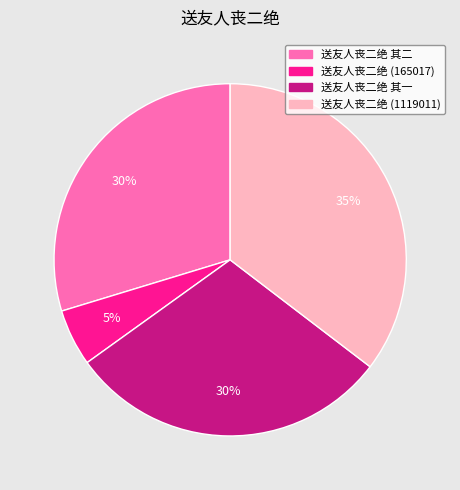

Do 送友人丧二绝 (165017) and 送友人丧二绝 其二 together represent more than half of the pie?

No